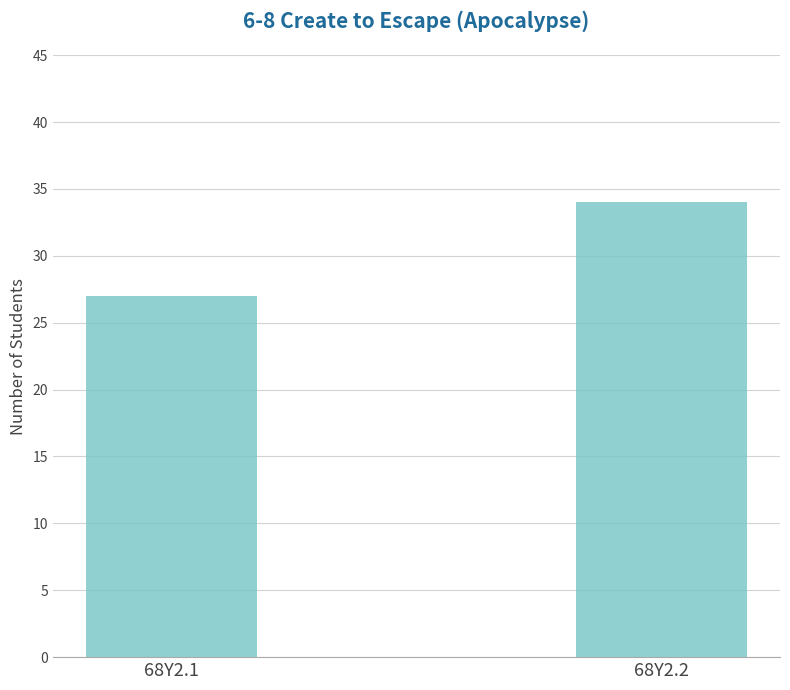

What is the ratio of the value at 68Y2.2 to the value at 68Y2.1?

1.3